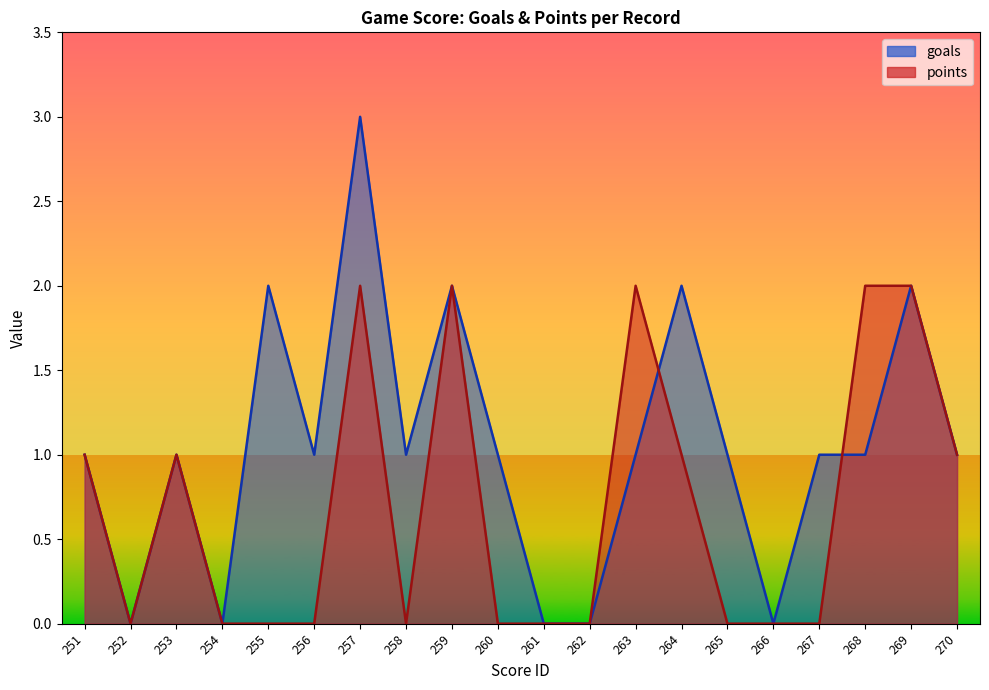

How many positive values does the goals_line series have?

15